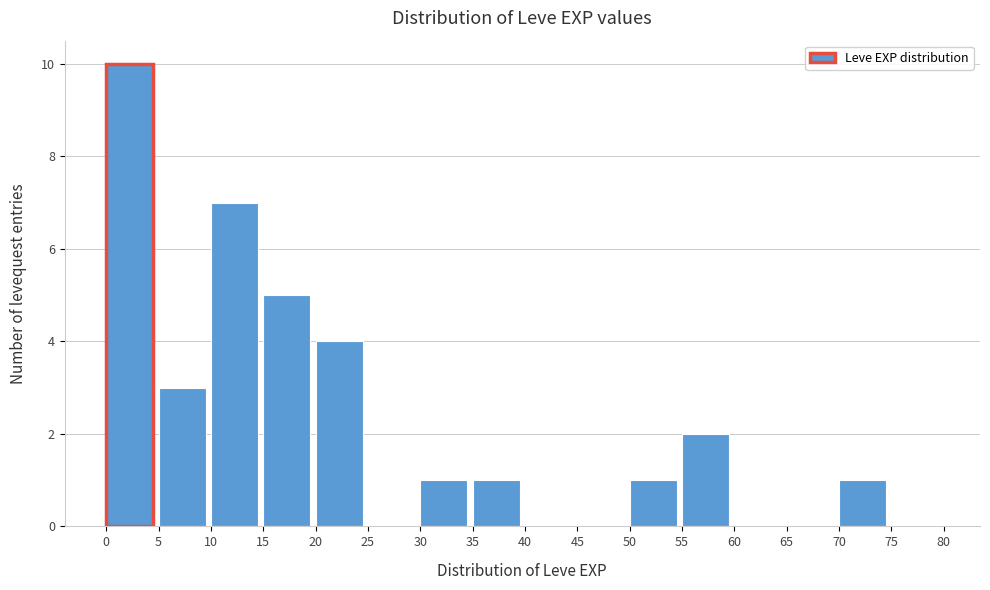

What is the height of the bar covering 15 to 20 on the x-axis? The values are not printed on the chart, so give them approximately, as read against the axis.

5